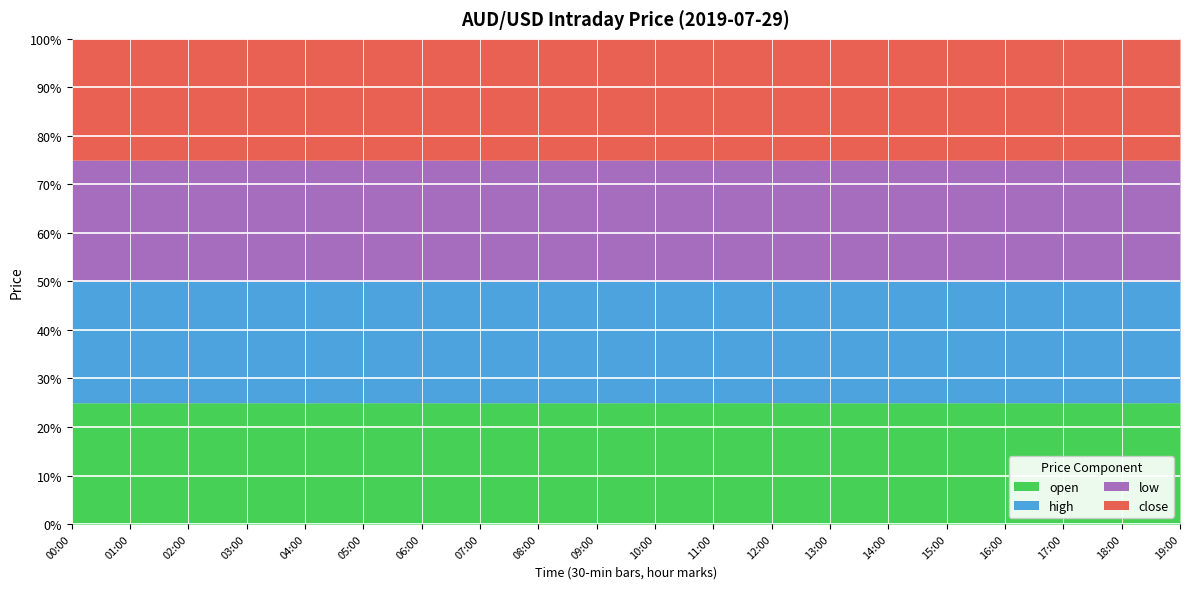

Which category has the lowest value in the close series?

17:00